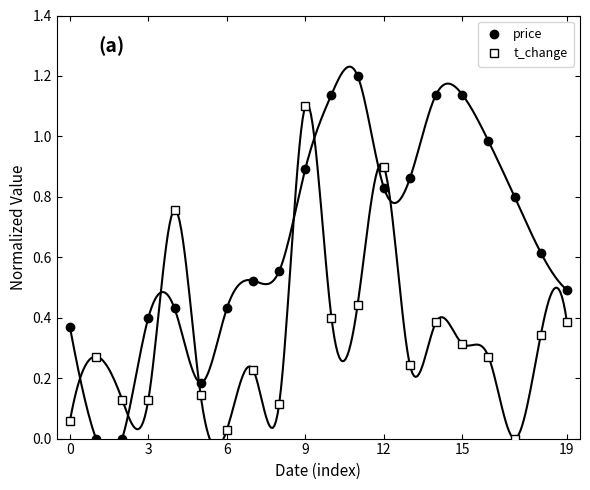

How many values in t_change are above zero?

19